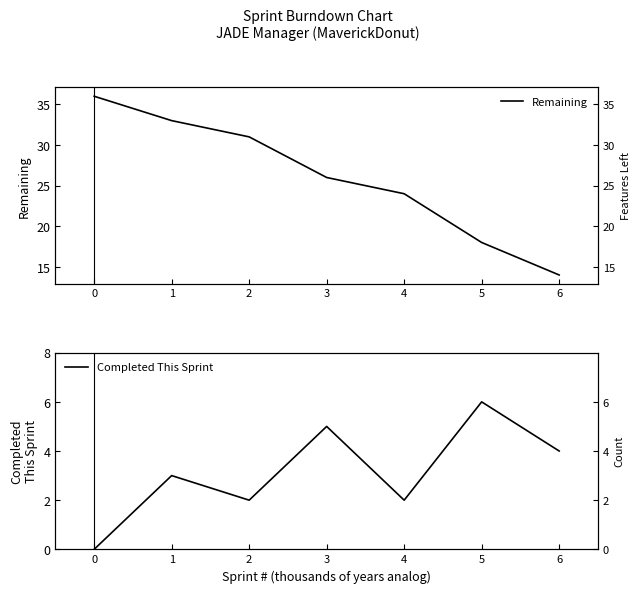

Which series has the largest total across all categories?

Remaining